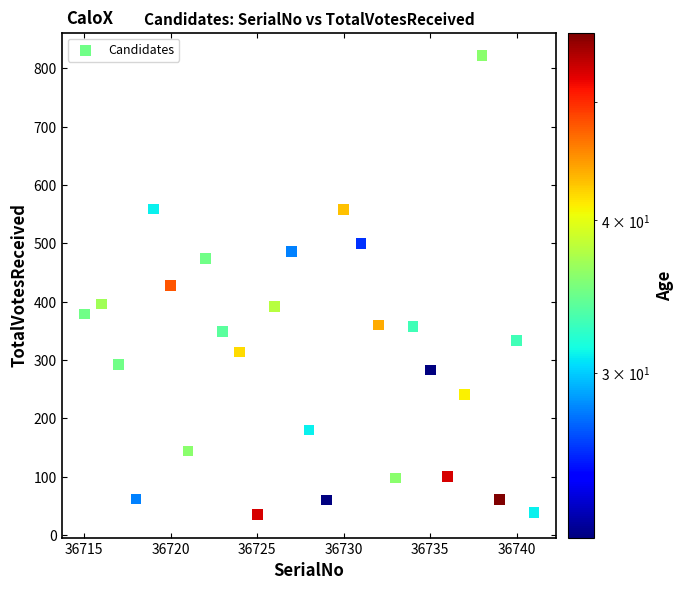

What is the range of X values (max minus min)?

26